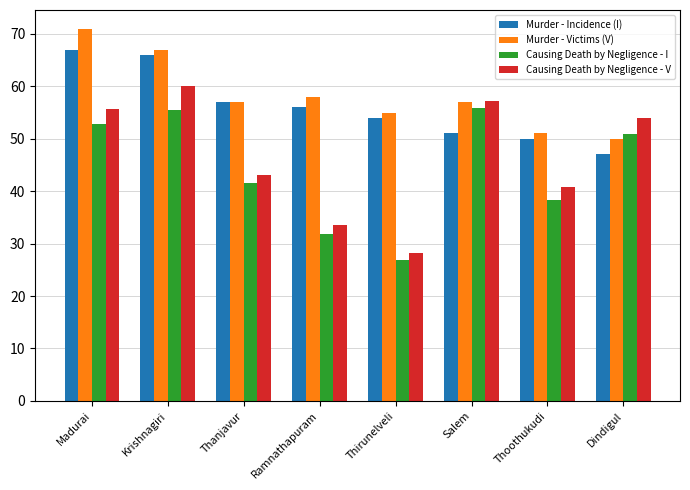

Count the number of categories in the chart.

8